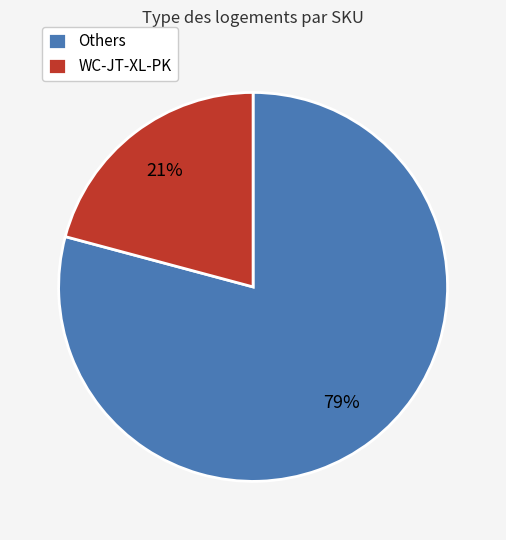

How many slices are in this pie chart?

2